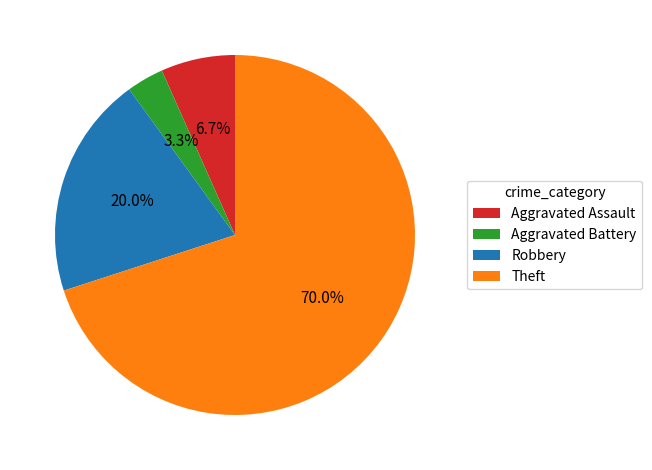

Rank the categories by value from highest to lowest.

Theft, Robbery, Aggravated Assault, Aggravated Battery